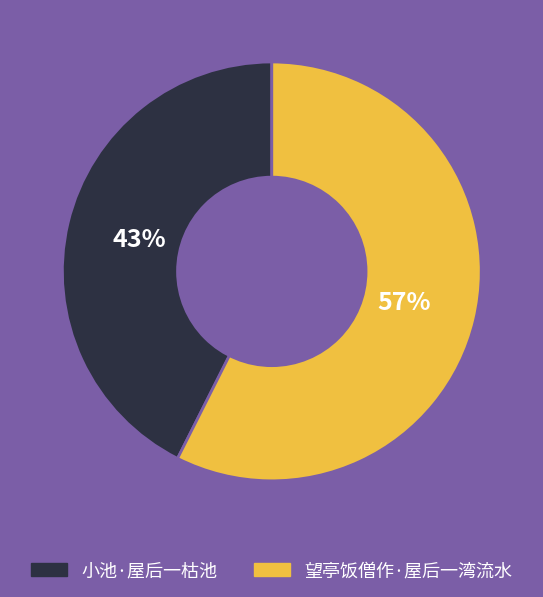

Count the number of slices in the pie.

2